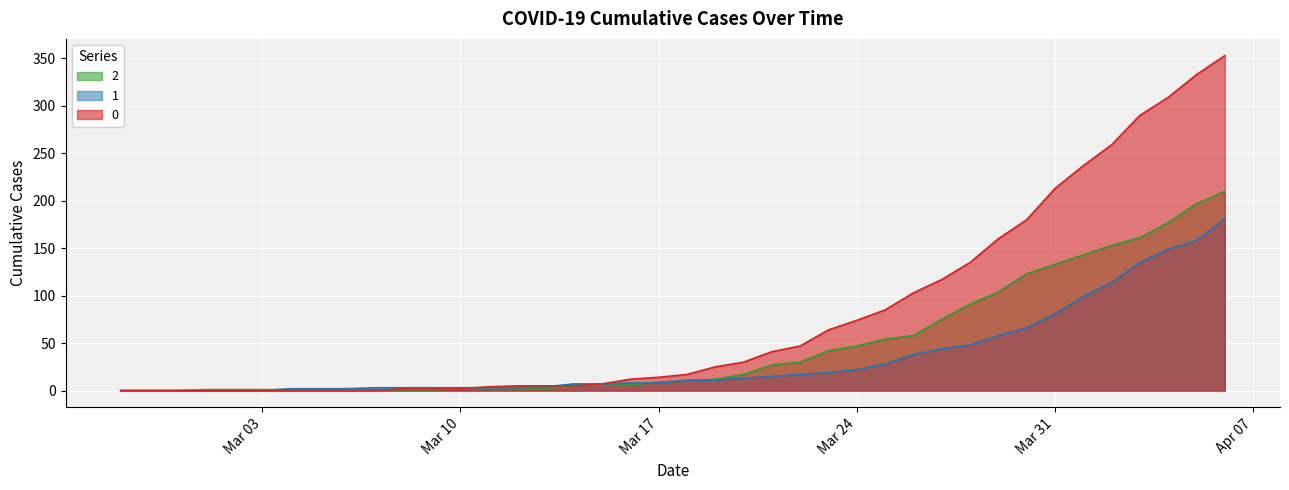

What is the difference between the maximum and minimum values in the 1 series?

181